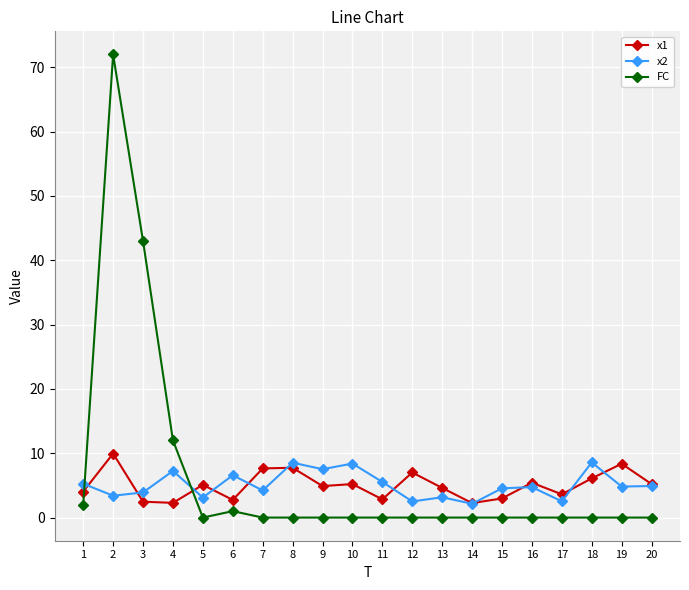

What is the spread (max minus min) of values at 8?

8.5